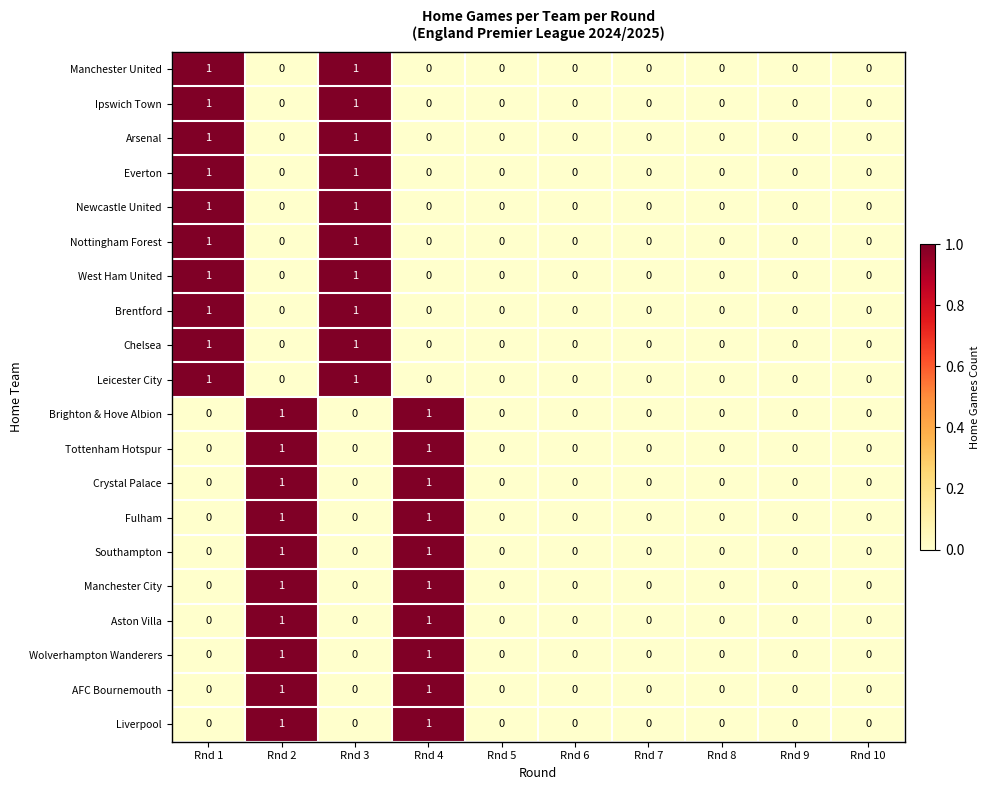

How many series are shown in this chart?

20